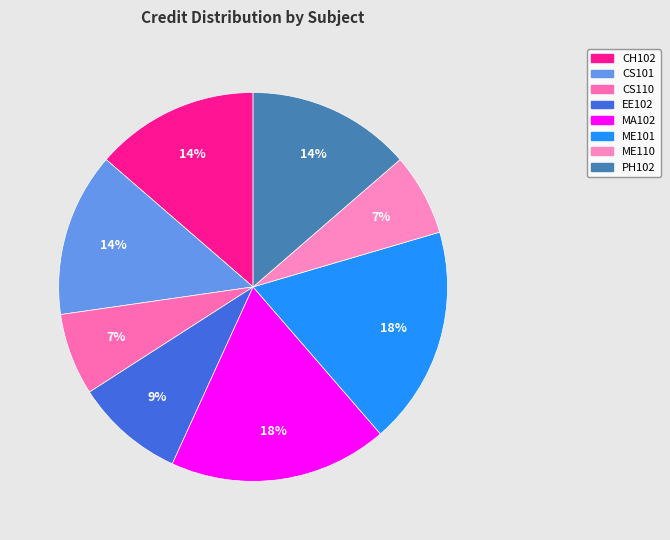

Does CS110 represent more than half of the total?

No